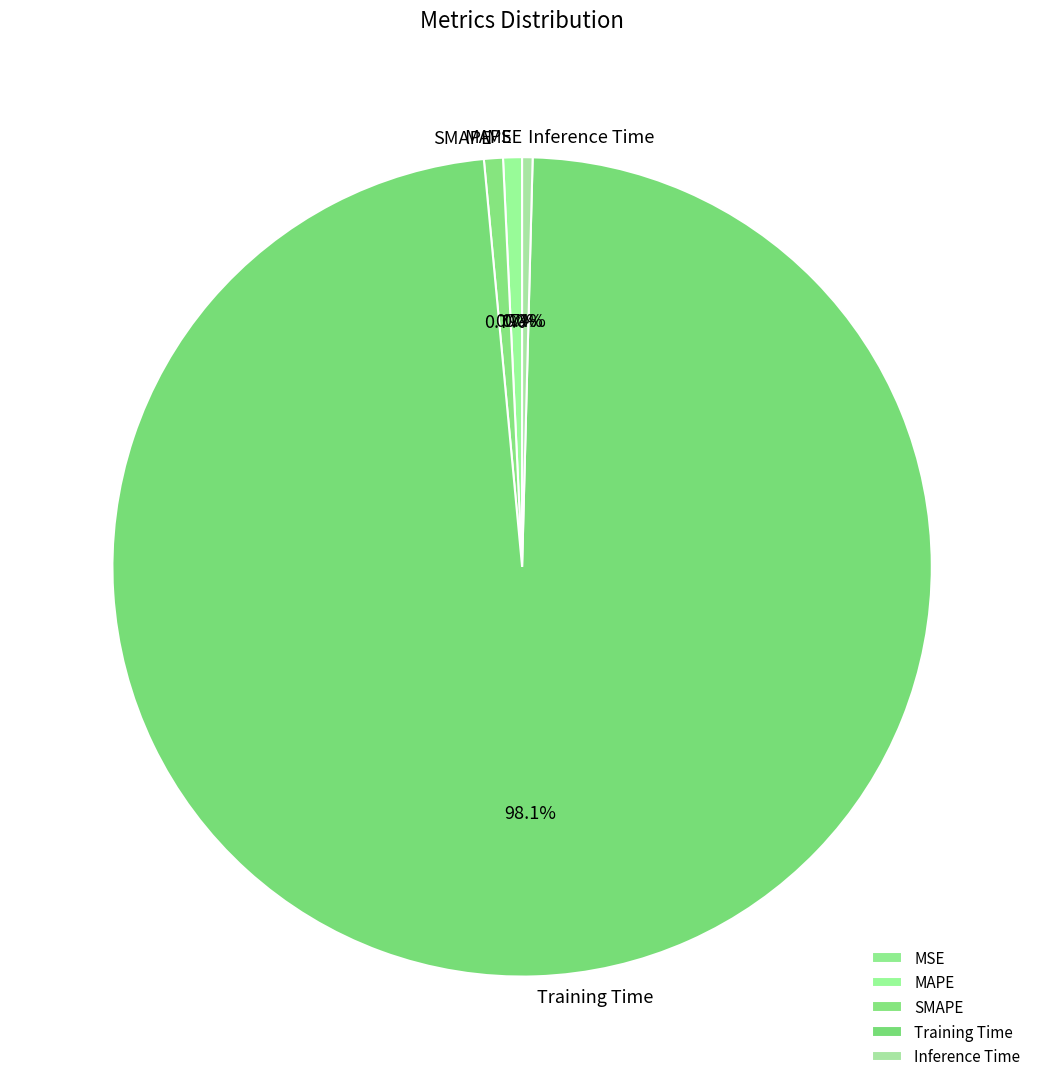

Which category accounts for the majority?

Training Time